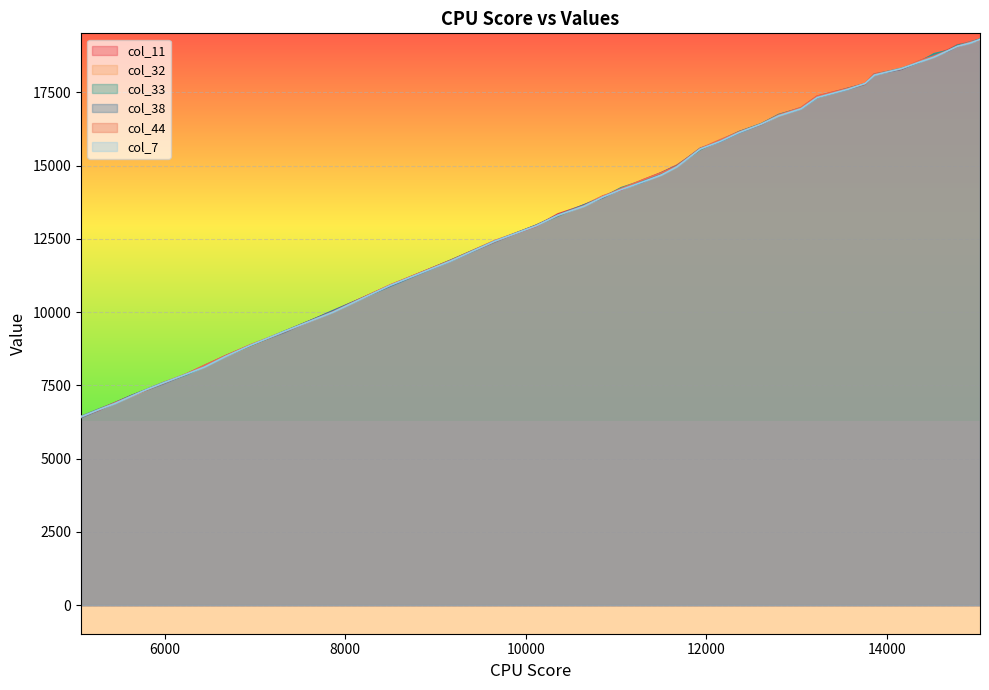

Which series has the largest total across all categories?

col_11